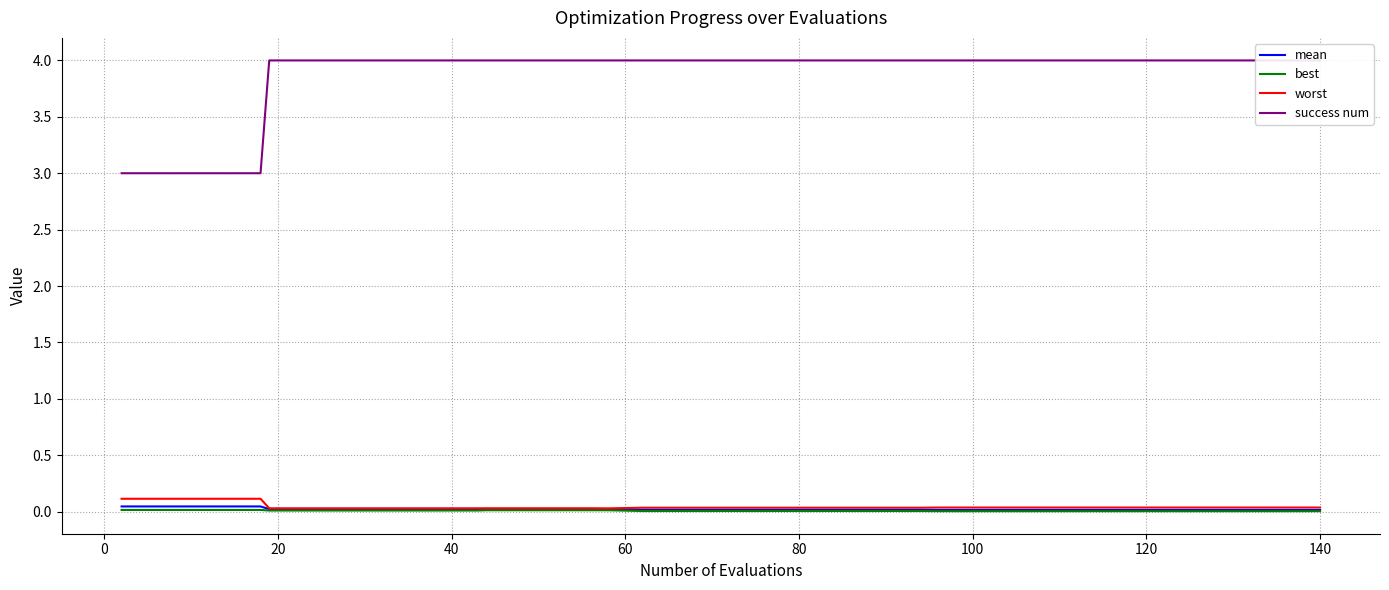

Is it true that best equals 0.0 at 14?

False